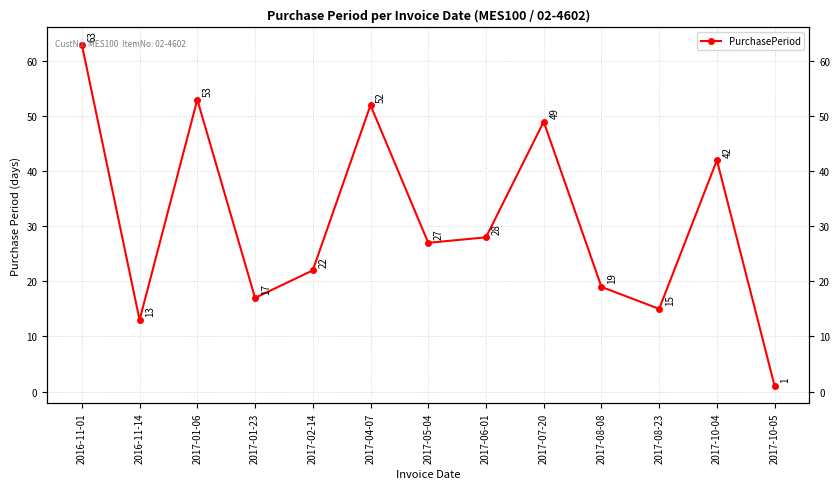

What is the change in value from 2016-11-14 to 2017-04-07?

+39